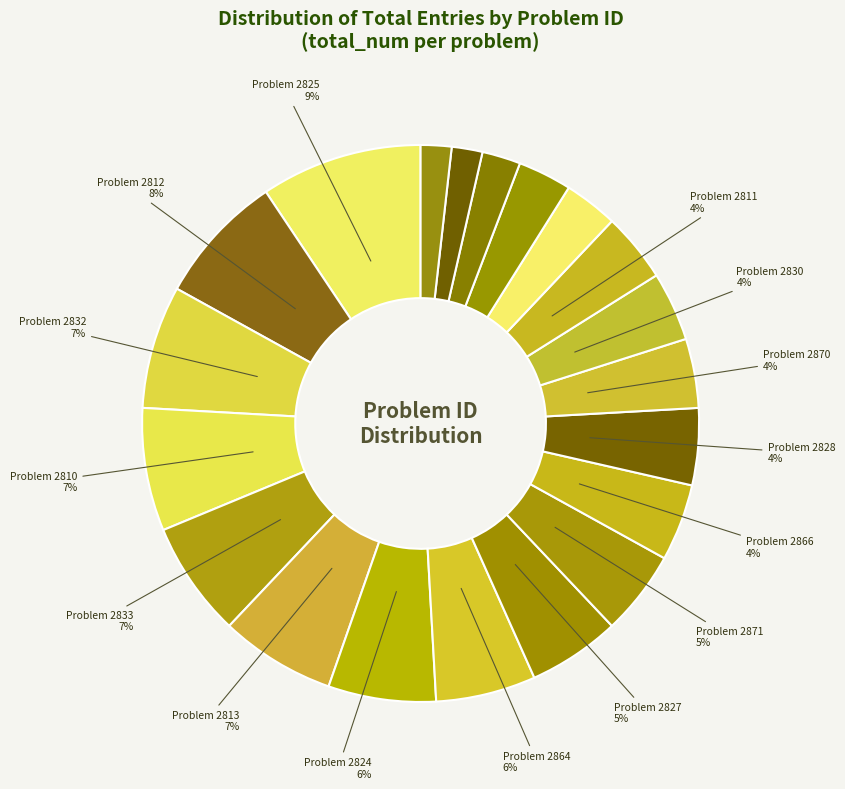

Rank the categories by value from highest to lowest.

2825, 2812, 2810, 2832, 2813, 2833, 2824, 2864, 2827, 2871, 2828, 2866, 2811, 2830, 2870, 2831, 2867, 2865, 2868, 2869